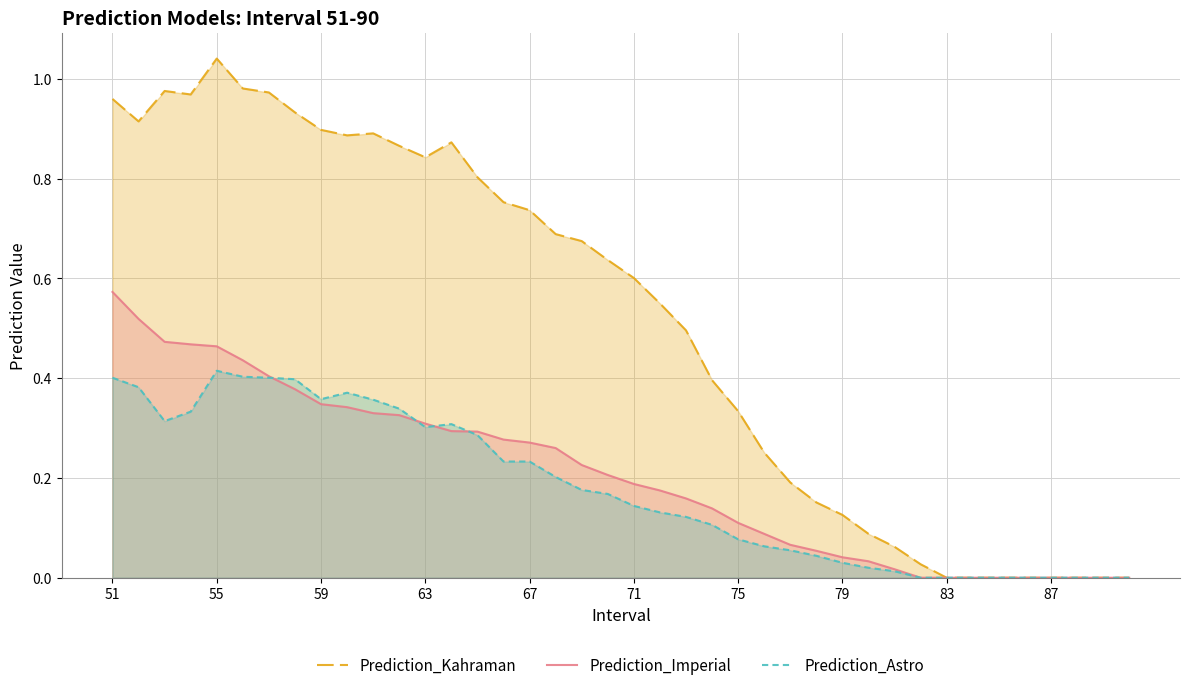

The value of Prediction_Imperial at 21 is 0.1. True or false?

False